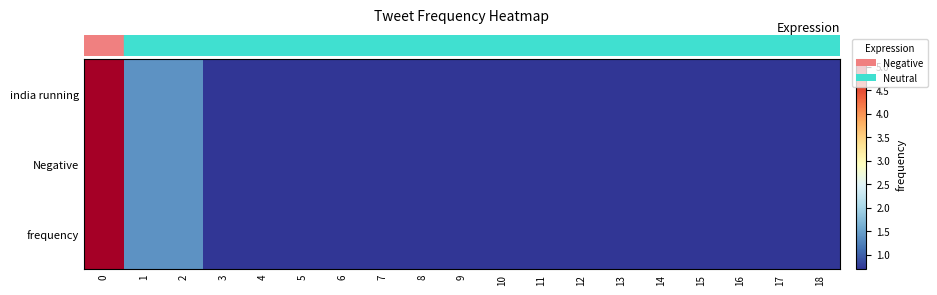

Reading left to right, list all the values displayed in this chart.

india running: 0=5.2	1=1.4	2=1.4	3=0.7	4=0.7	5=0.7	6=0.7	7=0.7	8=0.7	9=0.7	10=0.7	11=0.7	12=0.7	13=0.7	14=0.7	15=0.7	16=0.7	17=0.7	18=0.7
Negative: 0=5.2	1=1.4	2=1.4	3=0.7	4=0.7	5=0.7	6=0.7	7=0.7	8=0.7	9=0.7	10=0.7	11=0.7	12=0.7	13=0.7	14=0.7	15=0.7	16=0.7	17=0.7	18=0.7
frequency: 0=5.2	1=1.4	2=1.4	3=0.7	4=0.7	5=0.7	6=0.7	7=0.7	8=0.7	9=0.7	10=0.7	11=0.7	12=0.7	13=0.7	14=0.7	15=0.7	16=0.7	17=0.7	18=0.7